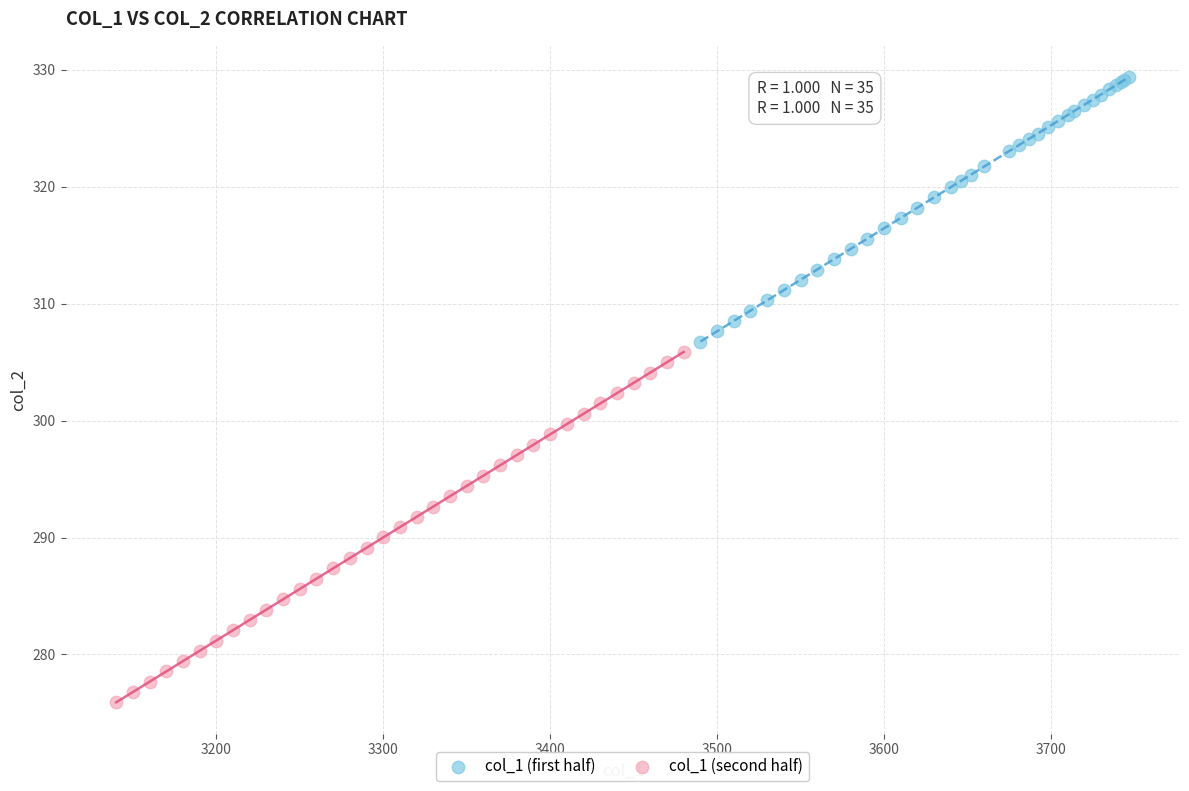

Which series reaches the minimum Y coordinate?

col_1 (second half)